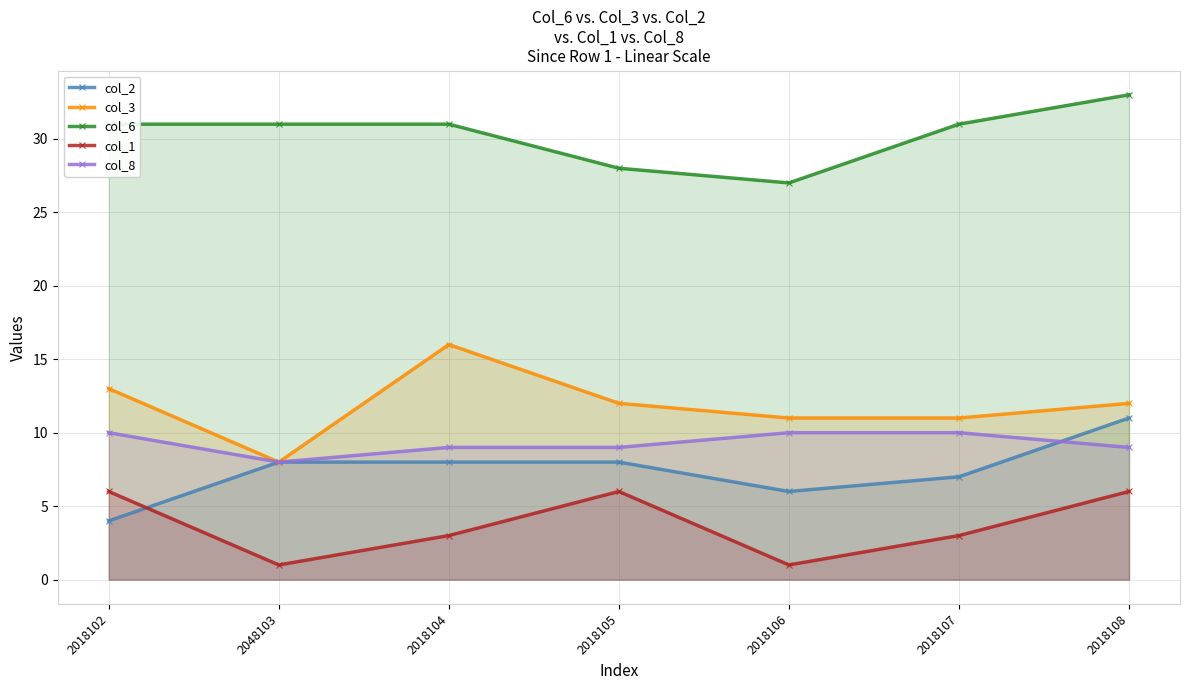

How many values in the col_8 series are below 9?

1